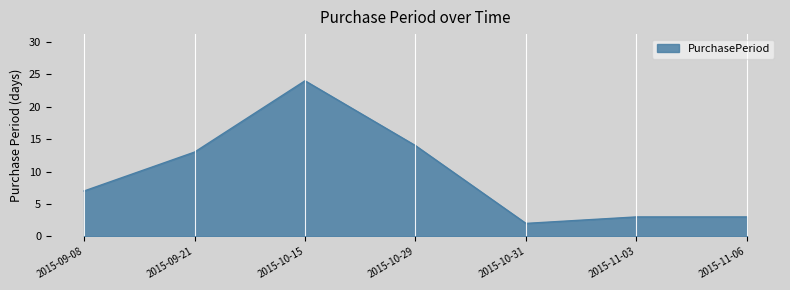

What is the approximate value at 2015-10-31?

2